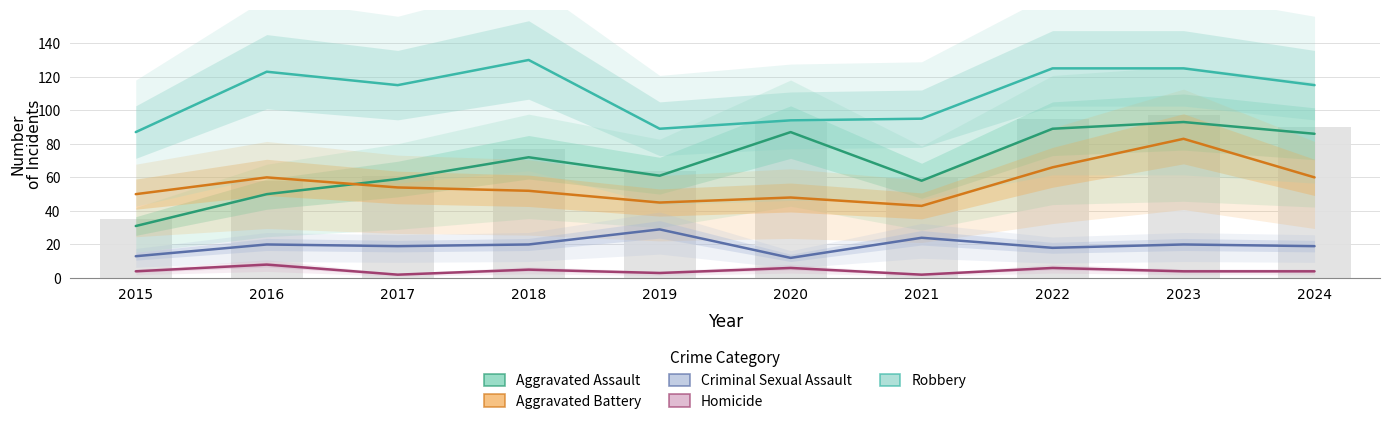

The Aggravated Assault series shows 25 at 2018. True or false?

False